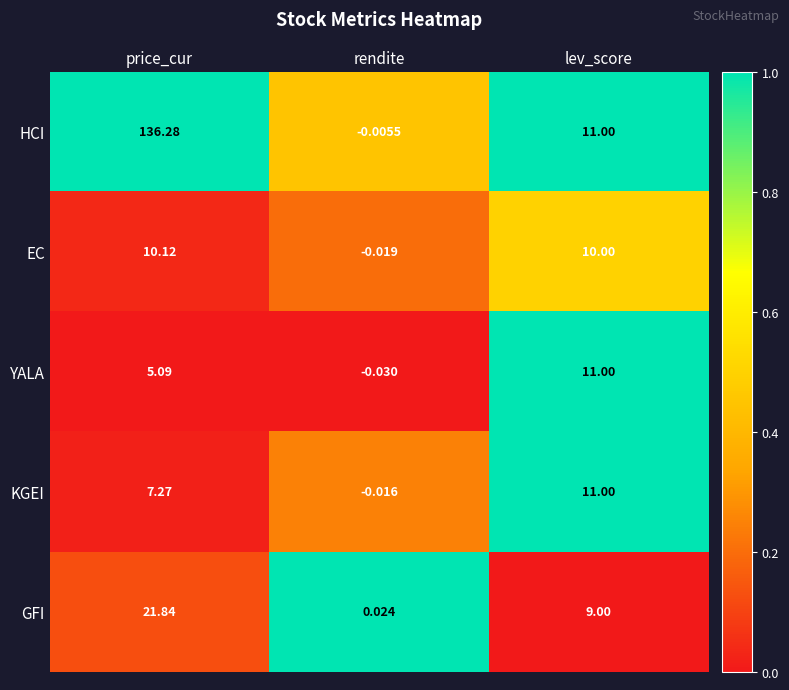

How many data points does each series have?

3